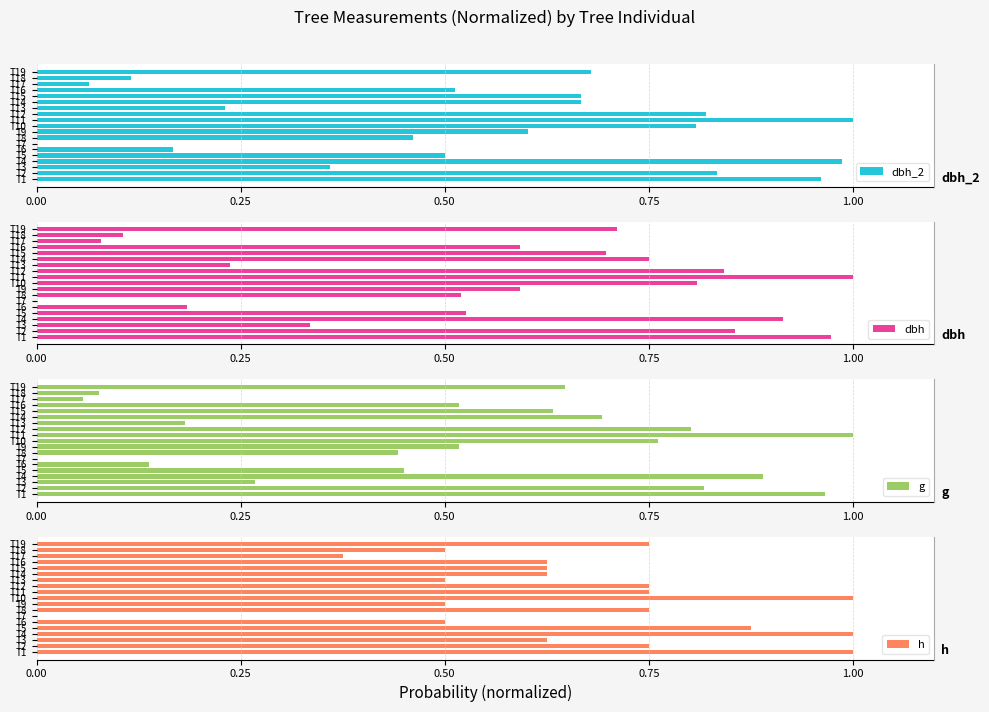

What is the value of the dbh bar at the 11th from the left?

1.0